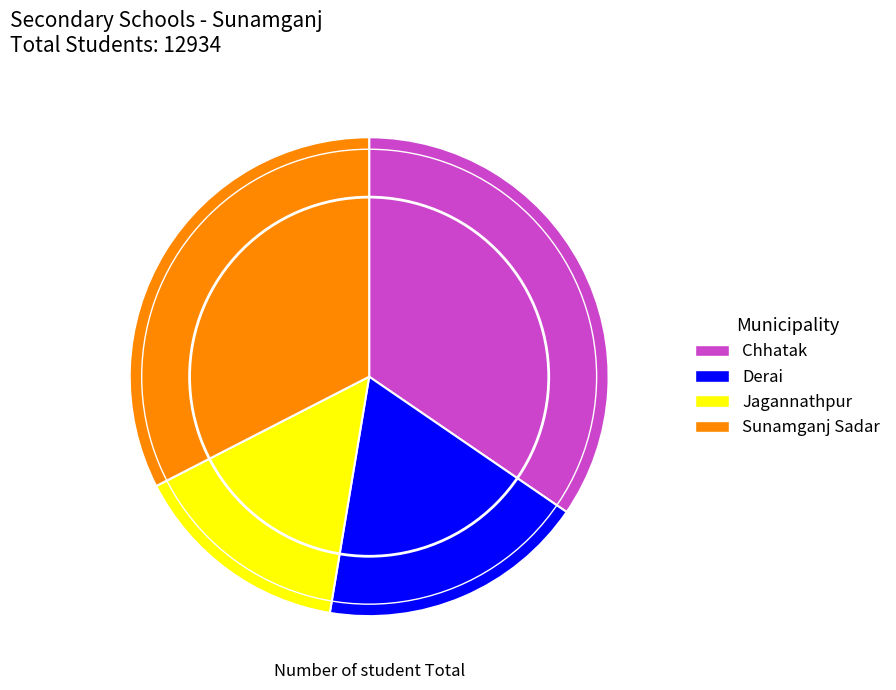

Is the sum of Jagannathpur and Chhatak greater than half?

No